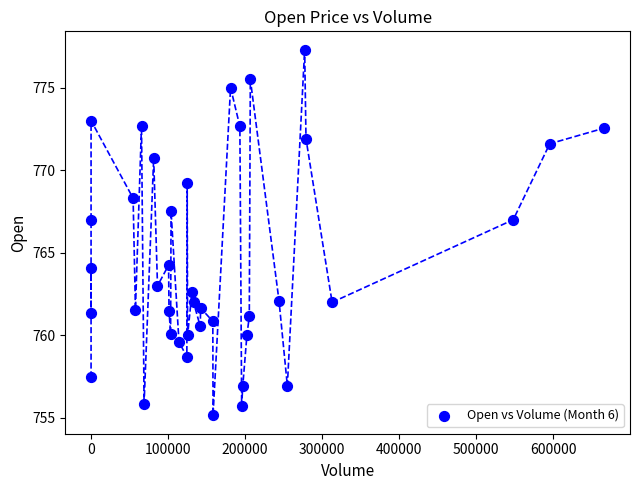

What is the range of X values (max minus min)?

666083.0